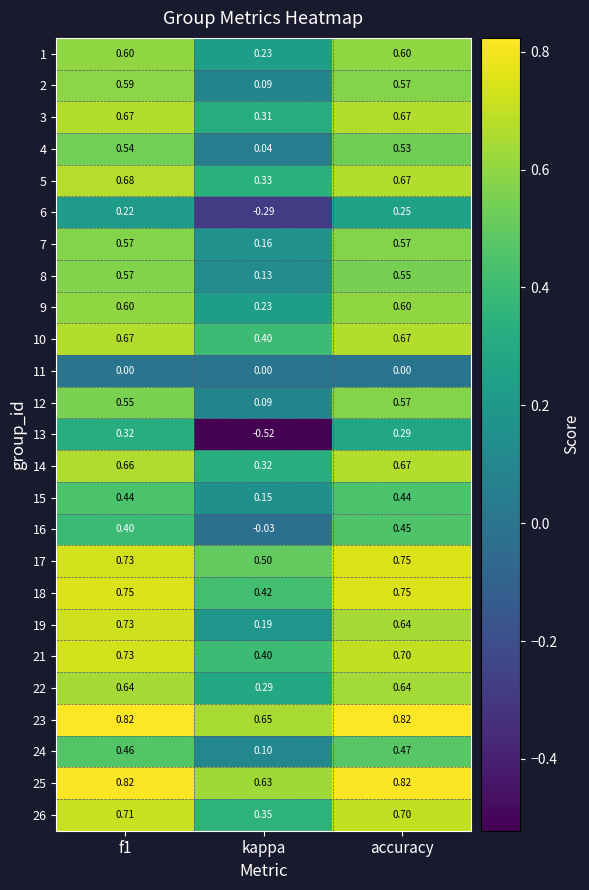

Which category has the lowest value in the 13 series?

kappa